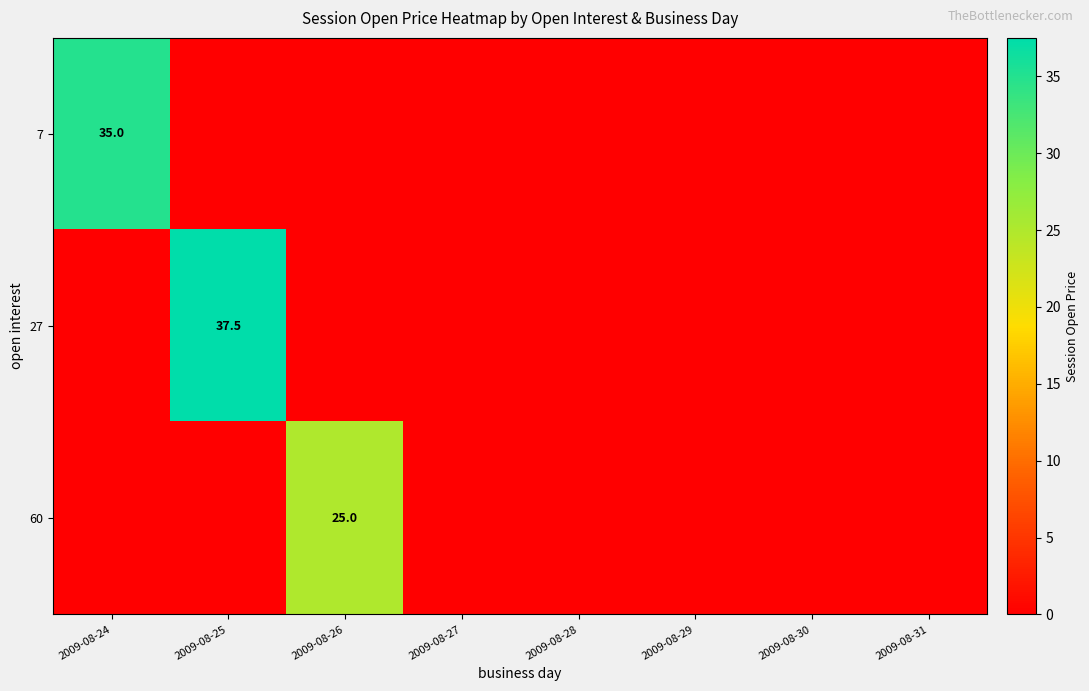

At how many categories does at least one series exceed 7?

3